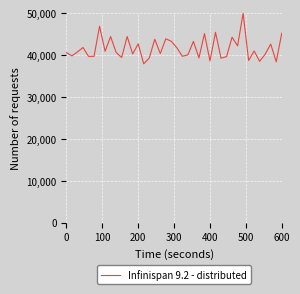

What is the difference between the maximum and minimum values?

12053.7